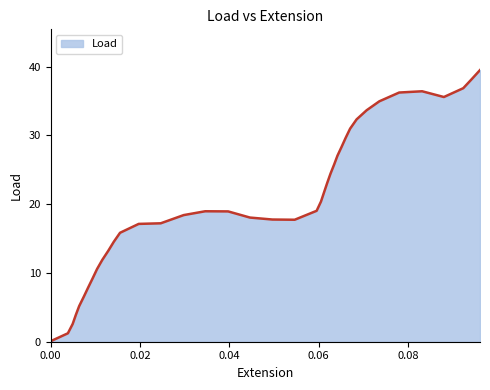

What is the greatest value displayed?

39.5